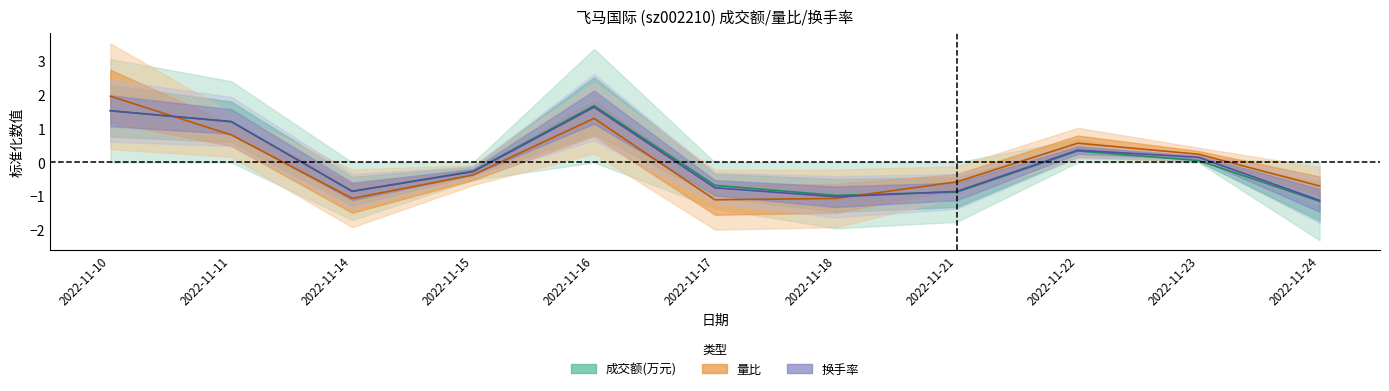

Rank the series at 2022-11-15 from highest to lowest value.

成交额(万元), 换手率, 量比